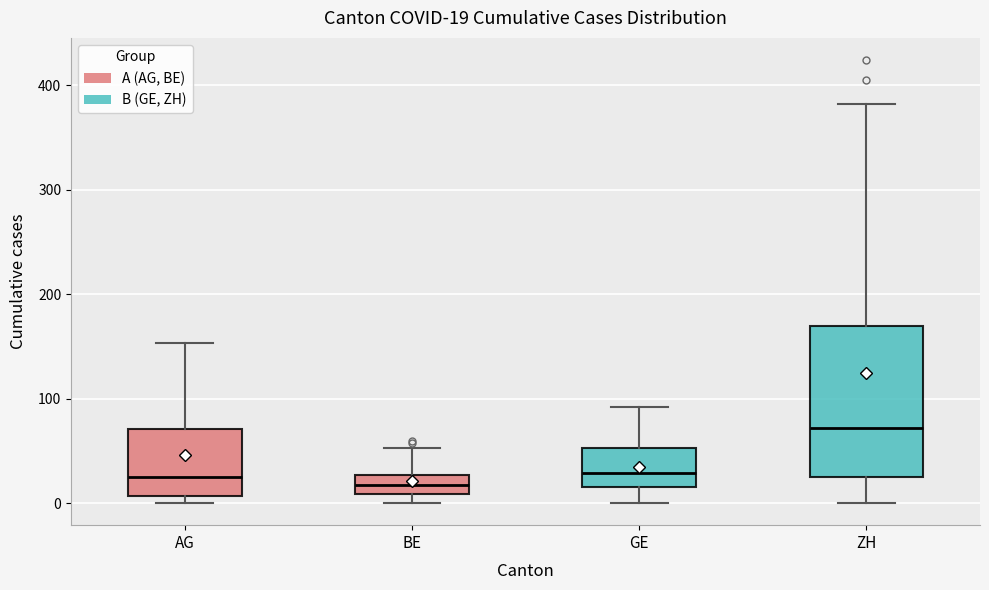

Which box is the tallest, from its lower edge to its upper edge?

ZH